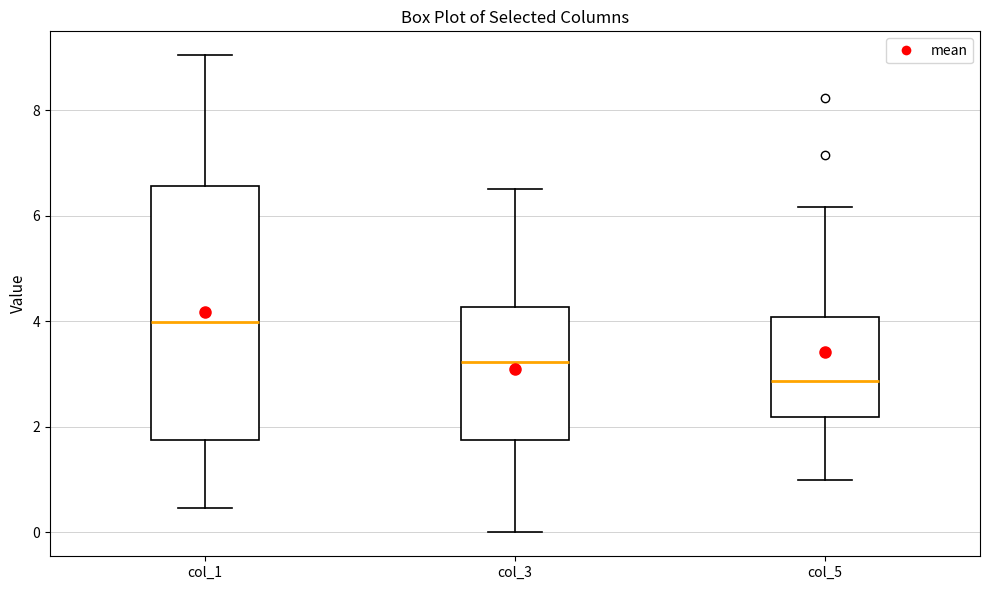

Comparing the boxes themselves (not the whiskers), which one is the tallest?

col_1